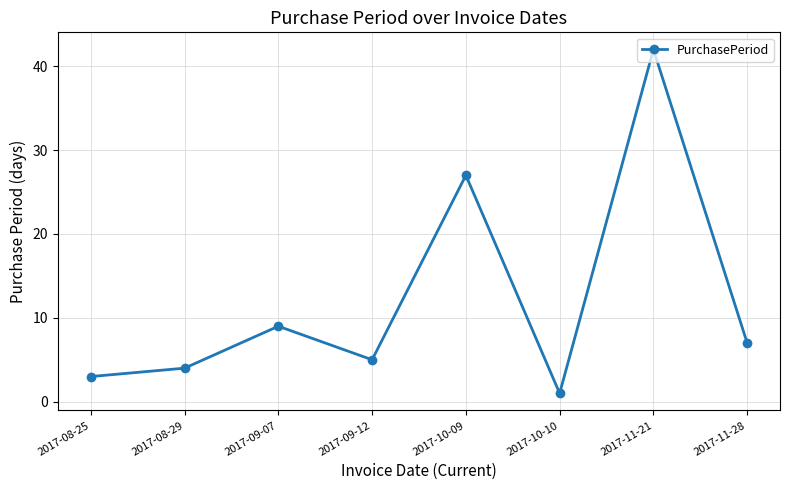

List the labels in order of value, largest first.

2017-11-21, 2017-10-09, 2017-09-07, 2017-11-28, 2017-09-12, 2017-08-29, 2017-08-25, 2017-10-10